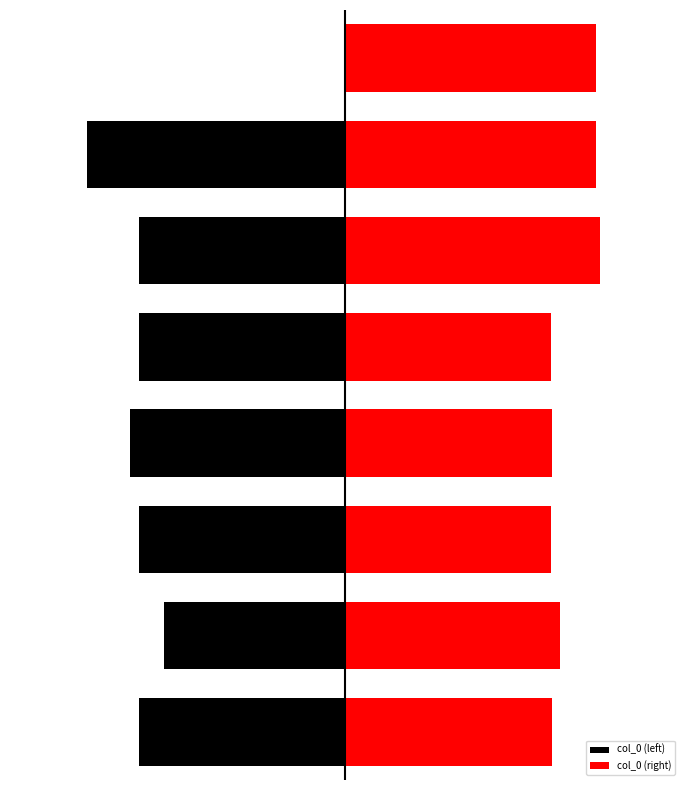

List the series in order of their overall mean, lowest first.

col_0 (left), col_0 (right)